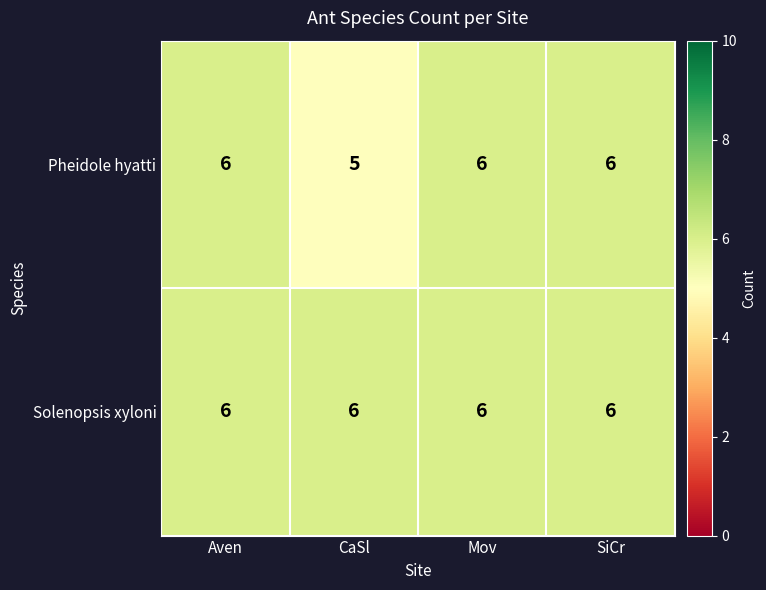

Reading left to right, transcribe all the data shown in this chart.

Pheidole hyatti: Aven=6	CaSl=5	Mov=6	SiCr=6
Solenopsis xyloni: Aven=6	CaSl=6	Mov=6	SiCr=6